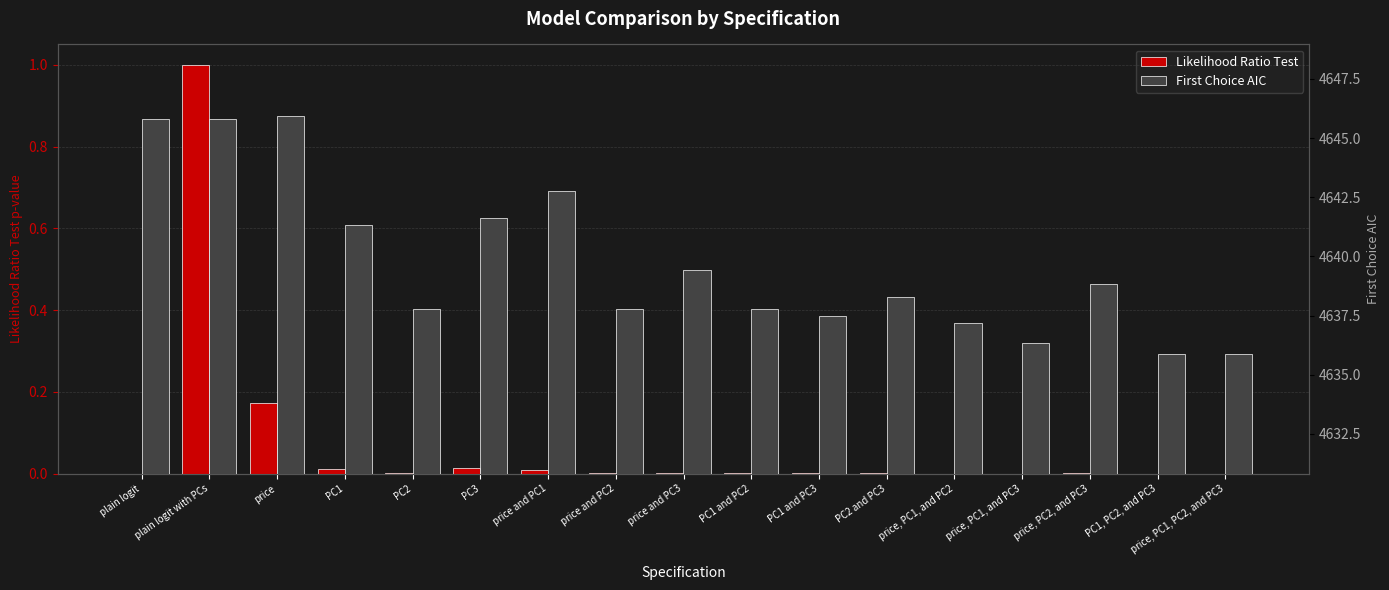

What is the highest value of the Likelihood Ratio Test series?

1.0